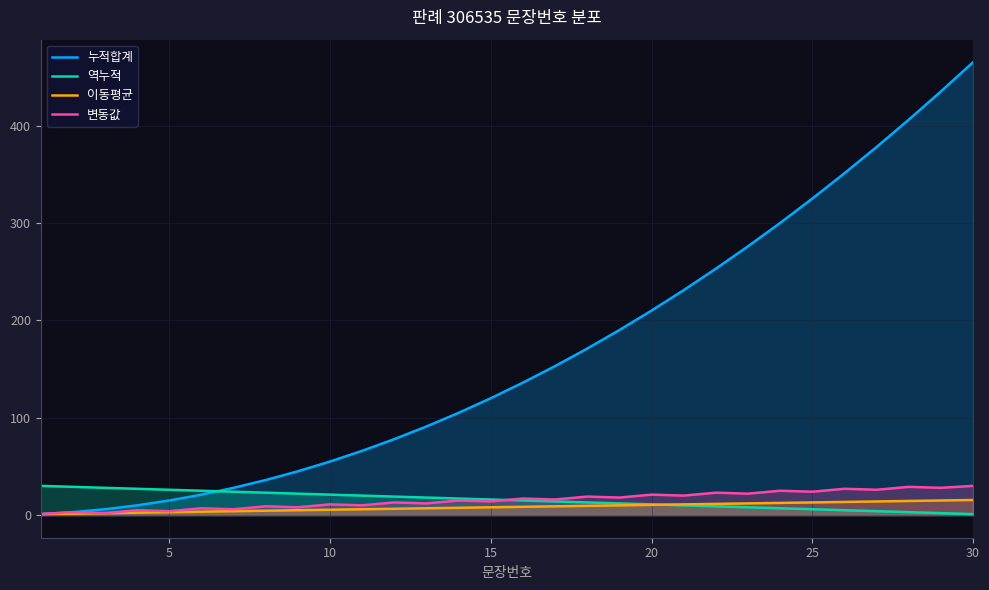

At how many categories does at least one series exceed 271?

8